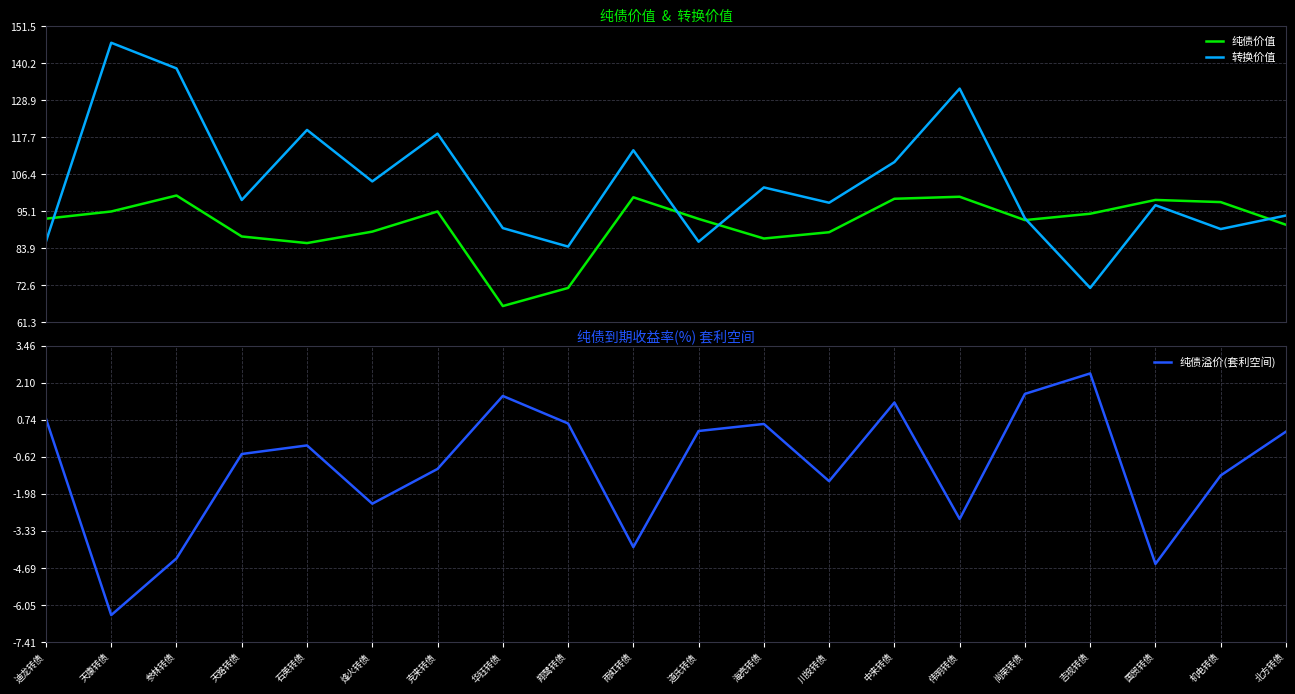

What is the difference between the 纯债溢价(套利空间) values at 克来转债 and 天路转债?

0.5